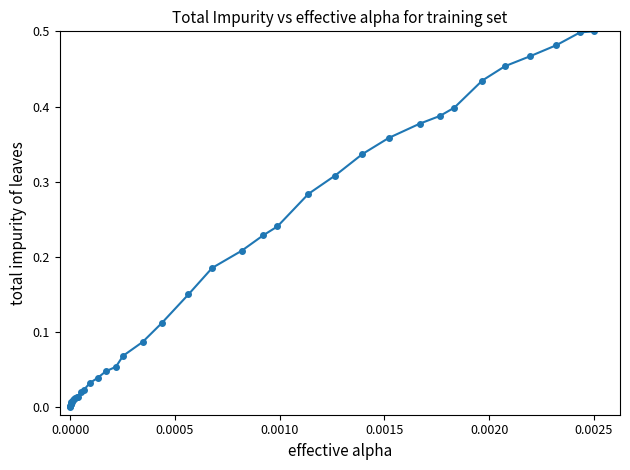

What is the sum of all values?

6.9